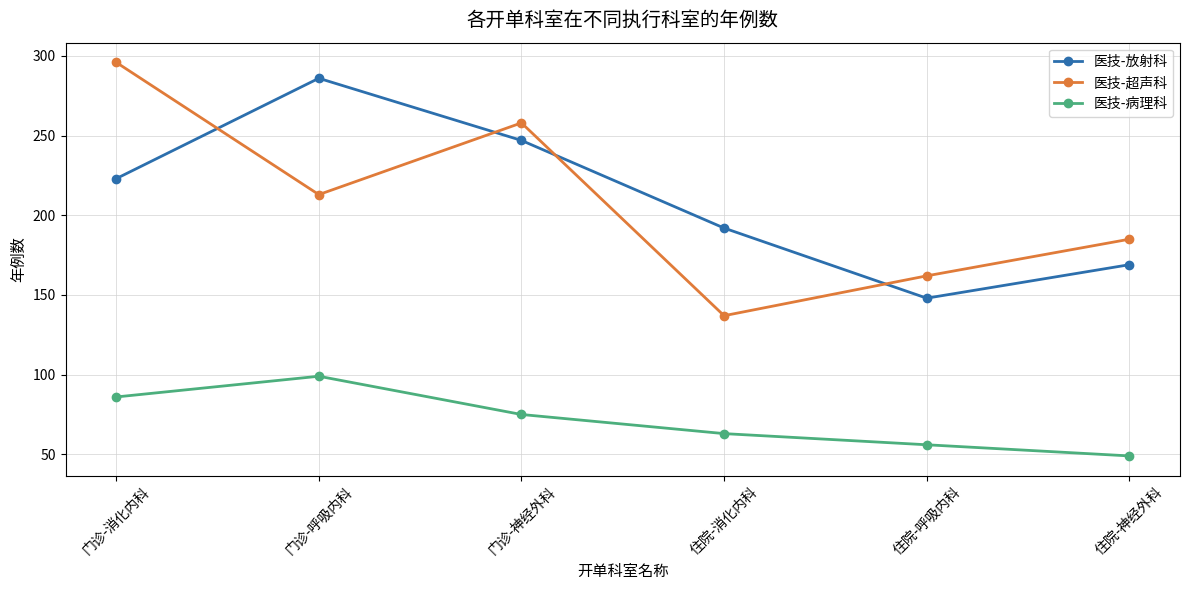

Rank the series by their maximum value, from highest to lowest.

医技-超声科, 医技-放射科, 医技-病理科